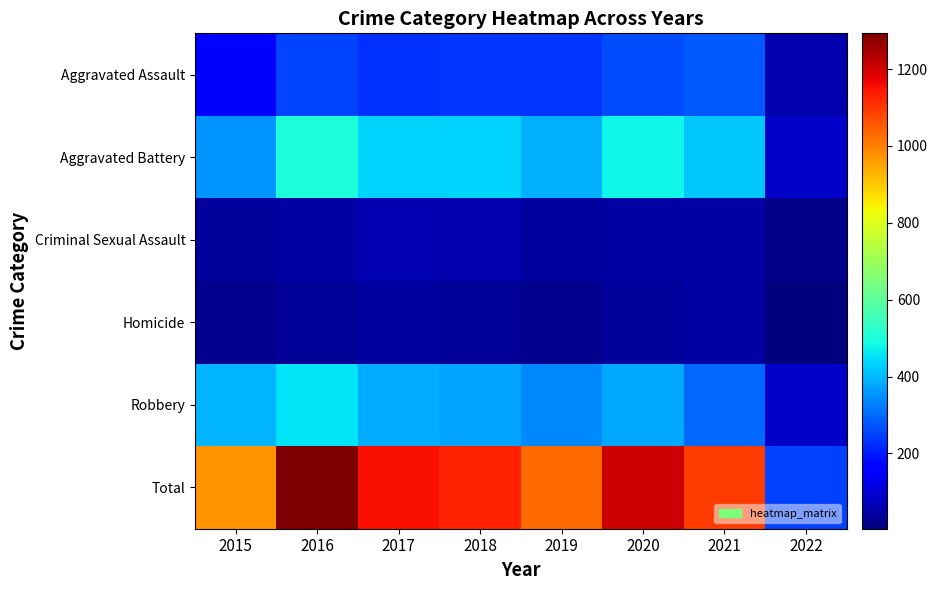

Between 2017 and 2018, which series saw the biggest shift?

Total